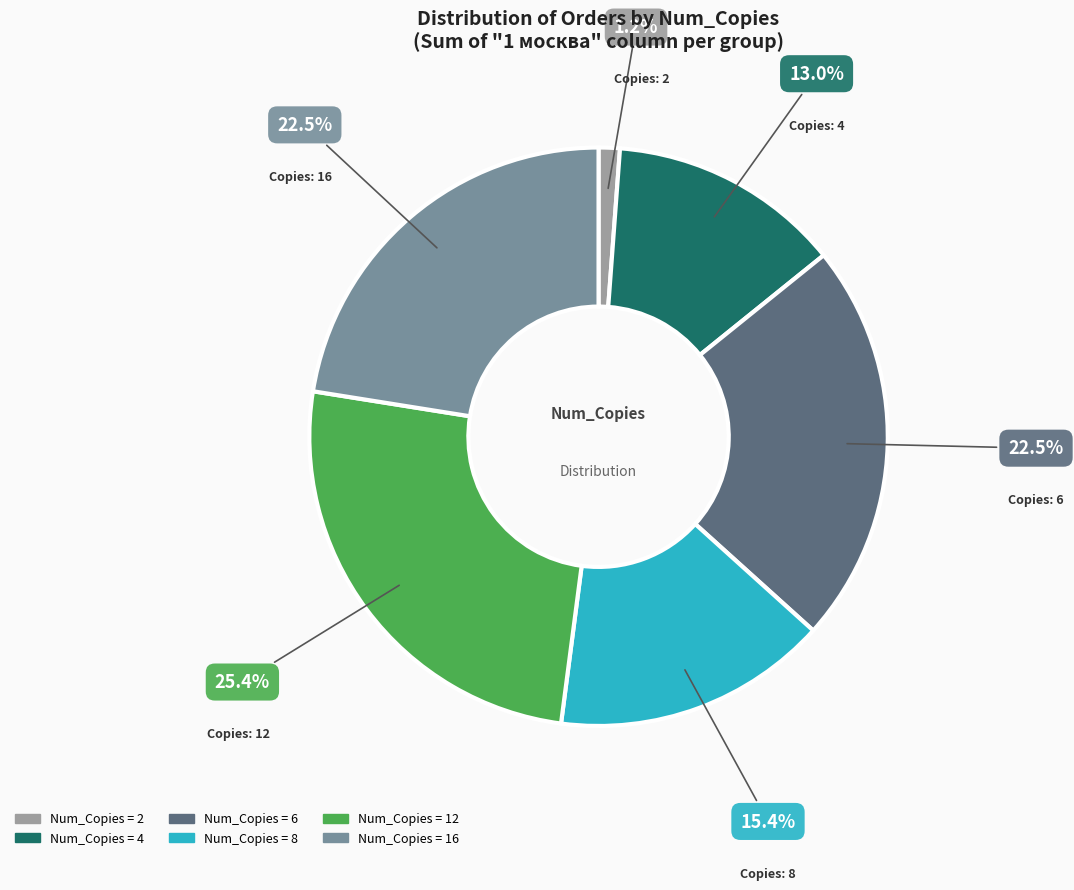

Which slice is the largest?

Copies: 12